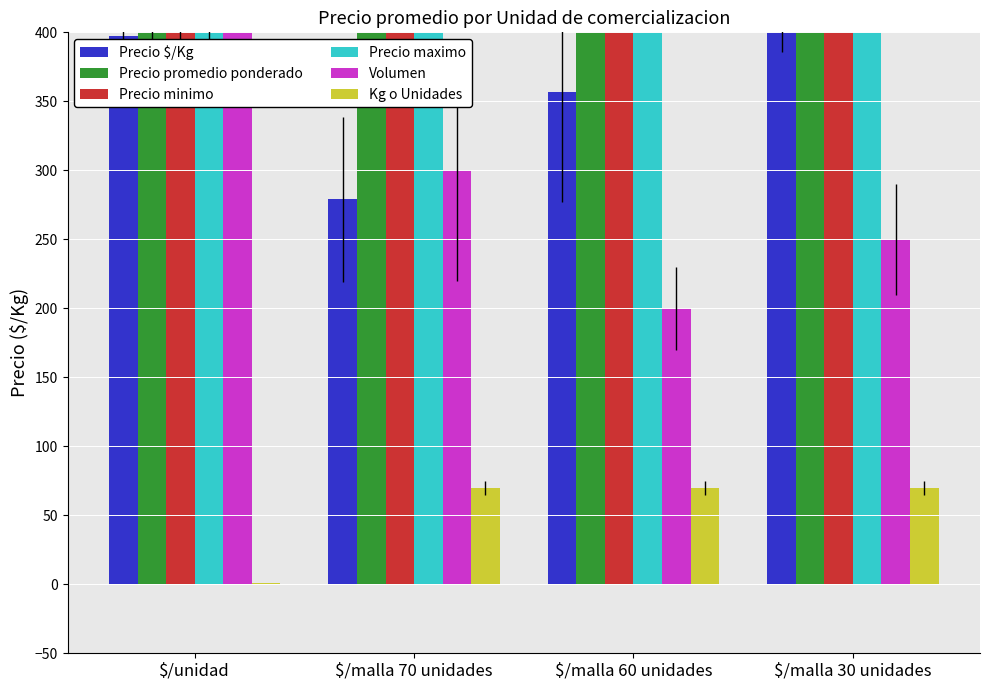

What is the difference between the maximum and minimum values in the Volumen series?

4800